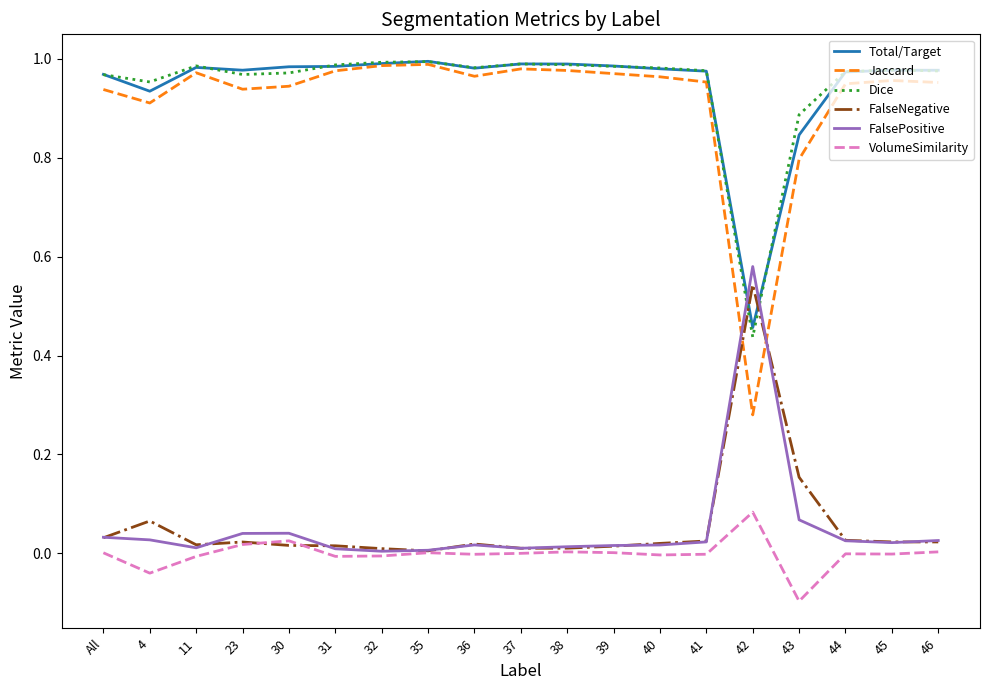

What position from the right is 41?

6